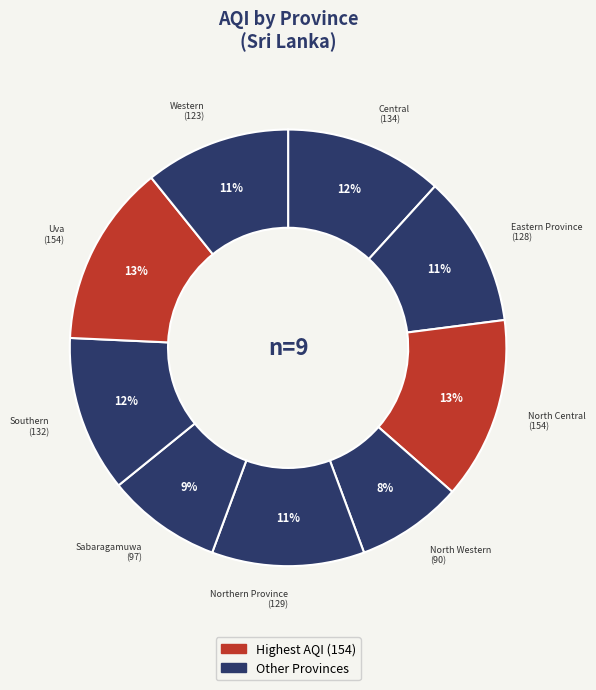

How many segments does this pie chart have?

9